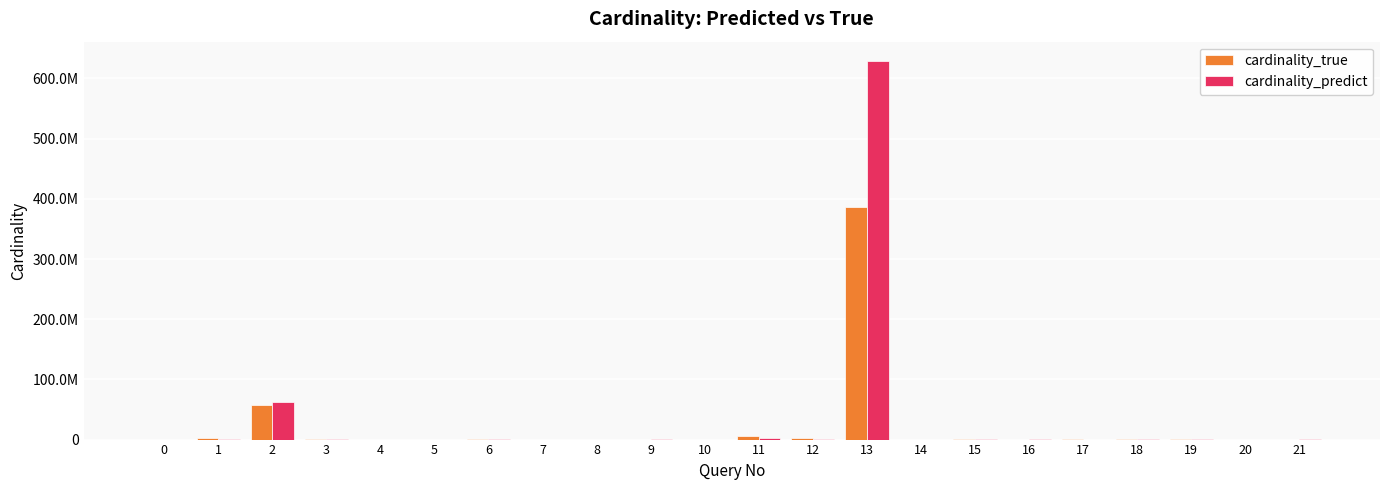

Are the bars grouped side by side (vs. stacked)?

Yes